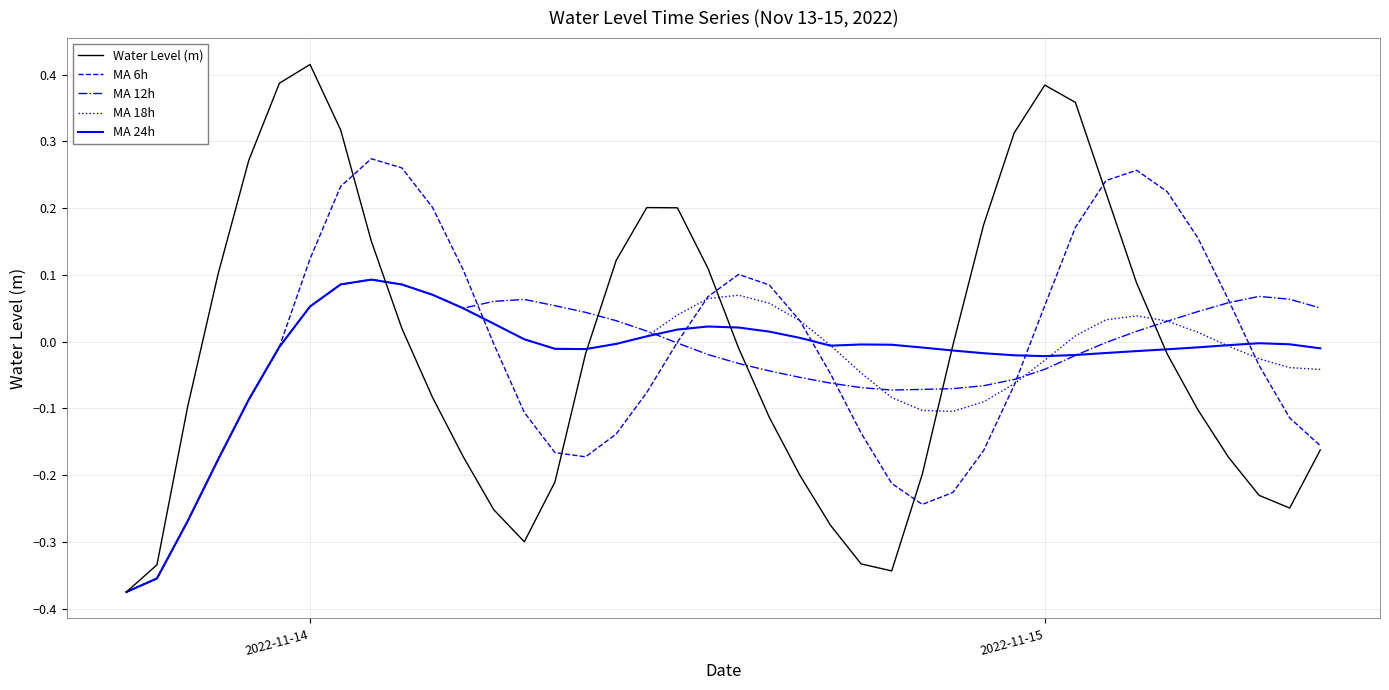

How many lines are shown in the chart?

5